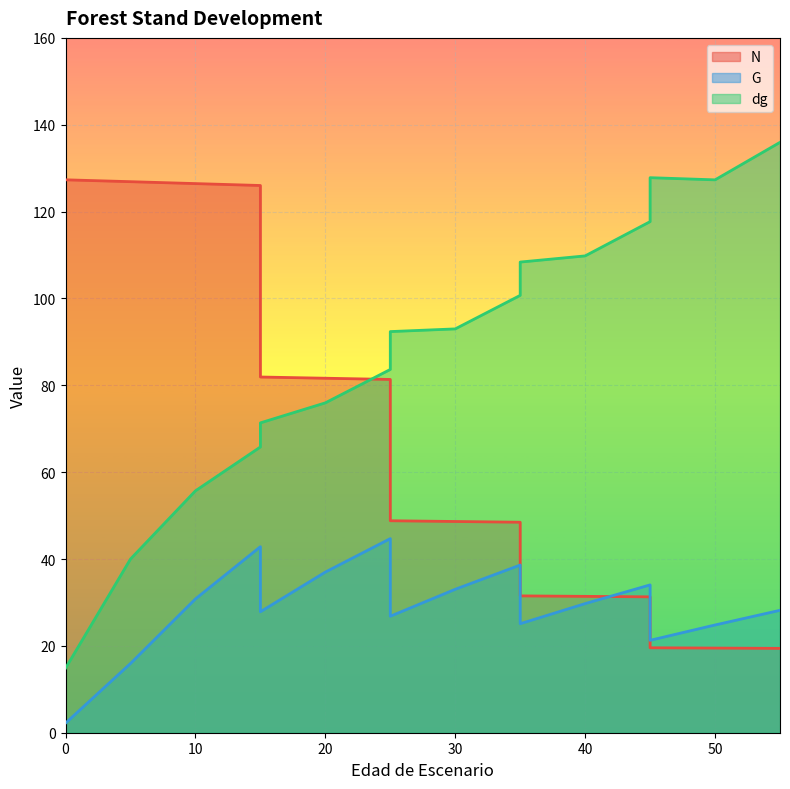

Is it true that dg equals 55.0 at 30?

False